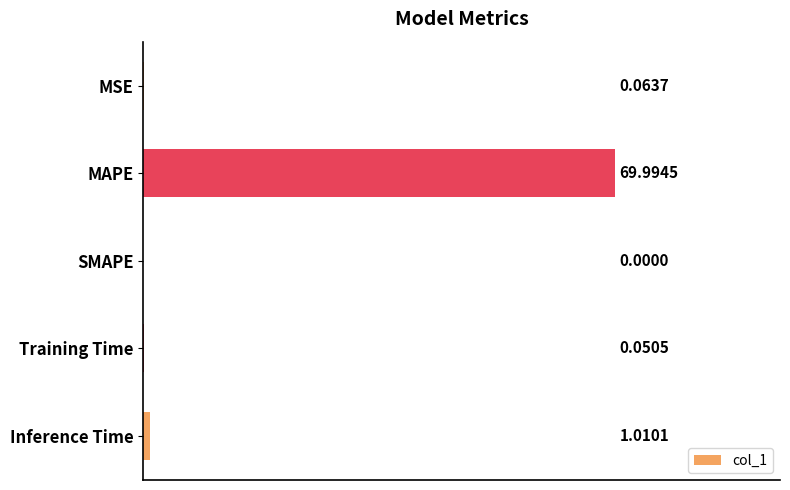

Which category has the highest value across all series?

MAPE